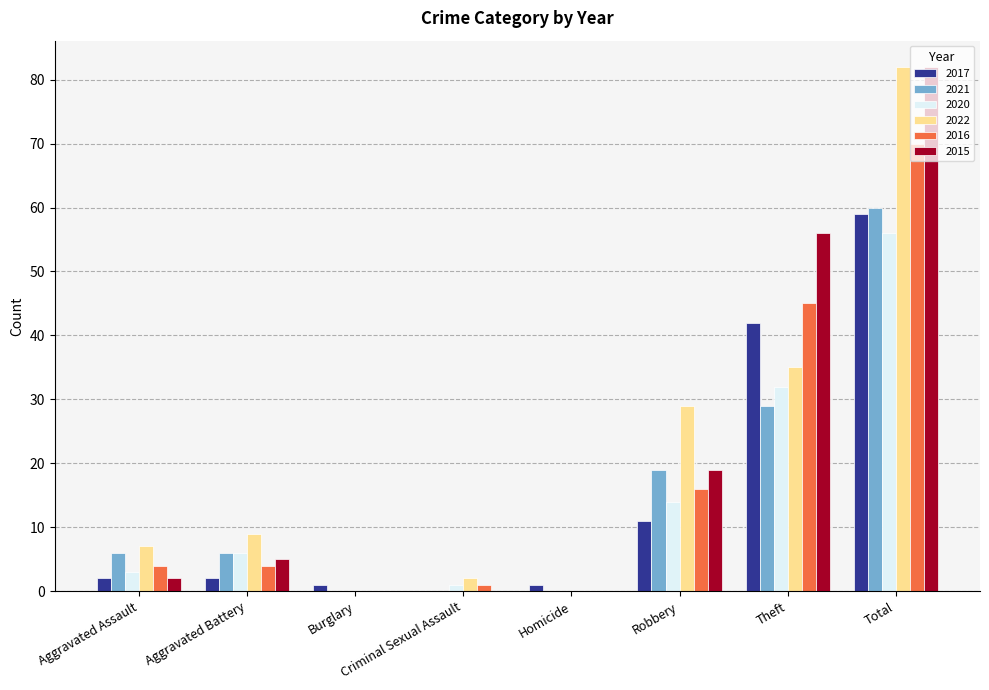

Reading left to right, transcribe all the data shown in this chart.

2017: Aggravated Assault=2	Aggravated Battery=2	Burglary=1	Criminal Sexual Assault=0	Homicide=1	Robbery=11	Theft=42	Total=59
2021: Aggravated Assault=6	Aggravated Battery=6	Burglary=0	Criminal Sexual Assault=0	Homicide=0	Robbery=19	Theft=29	Total=60
2020: Aggravated Assault=3	Aggravated Battery=6	Burglary=0	Criminal Sexual Assault=1	Homicide=0	Robbery=14	Theft=32	Total=56
2022: Aggravated Assault=7	Aggravated Battery=9	Burglary=0	Criminal Sexual Assault=2	Homicide=0	Robbery=29	Theft=35	Total=82
2016: Aggravated Assault=4	Aggravated Battery=4	Burglary=0	Criminal Sexual Assault=1	Homicide=0	Robbery=16	Theft=45	Total=70
2015: Aggravated Assault=2	Aggravated Battery=5	Burglary=0	Criminal Sexual Assault=0	Homicide=0	Robbery=19	Theft=56	Total=82